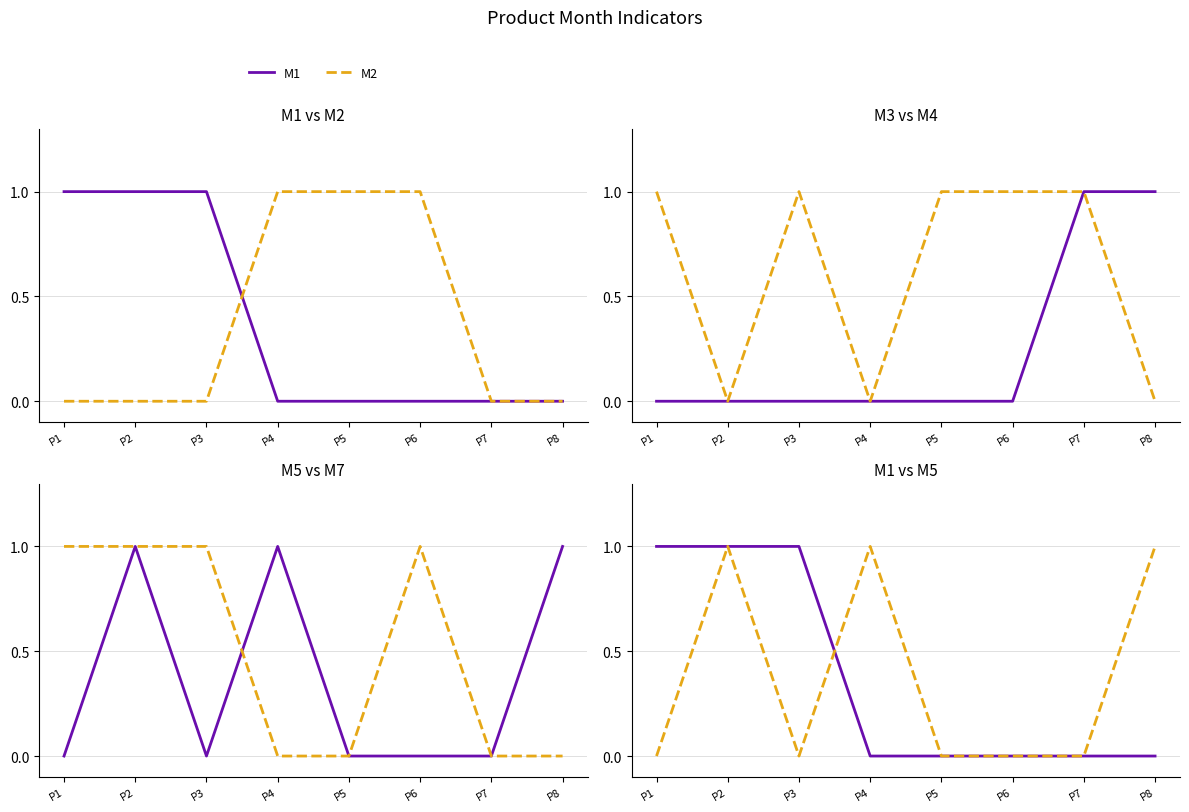

The value of M3 at P4 is 1. True or false?

False